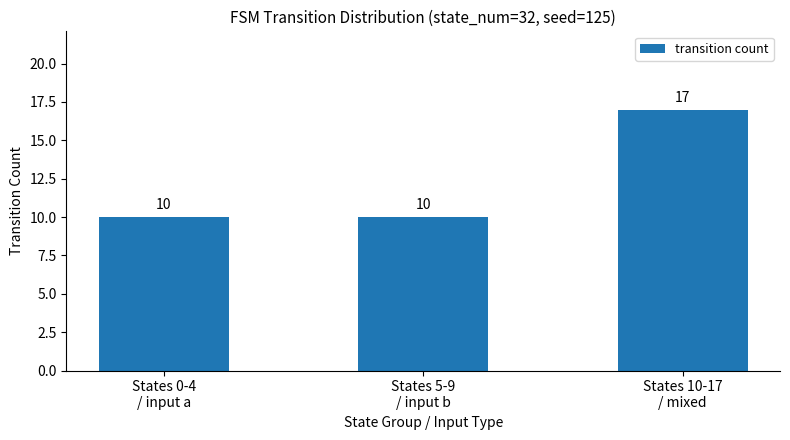

What is the value of the 3rd bar from the left?

17